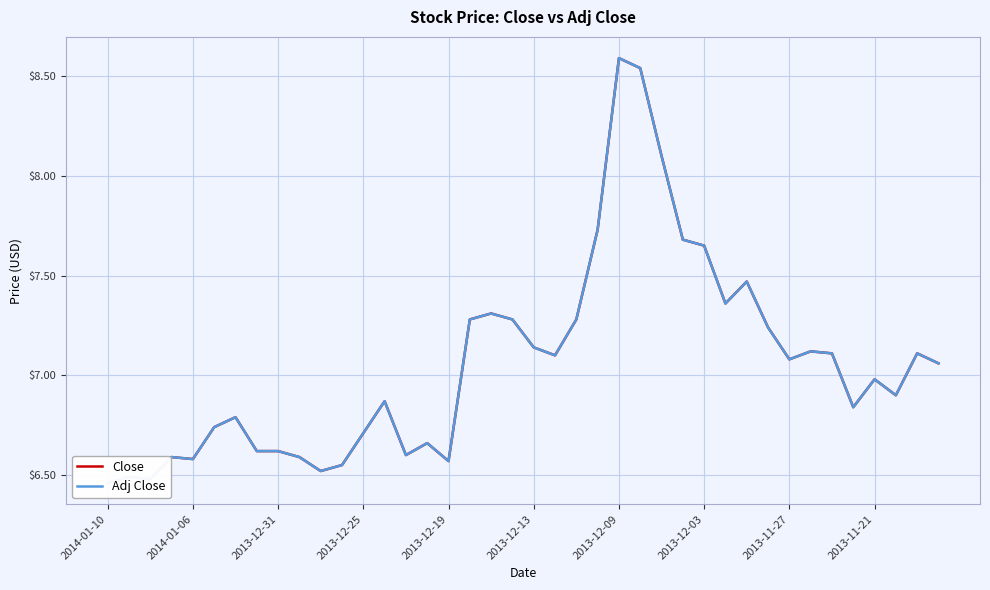

True or false: Adj Close and Close intersect in this chart.

False